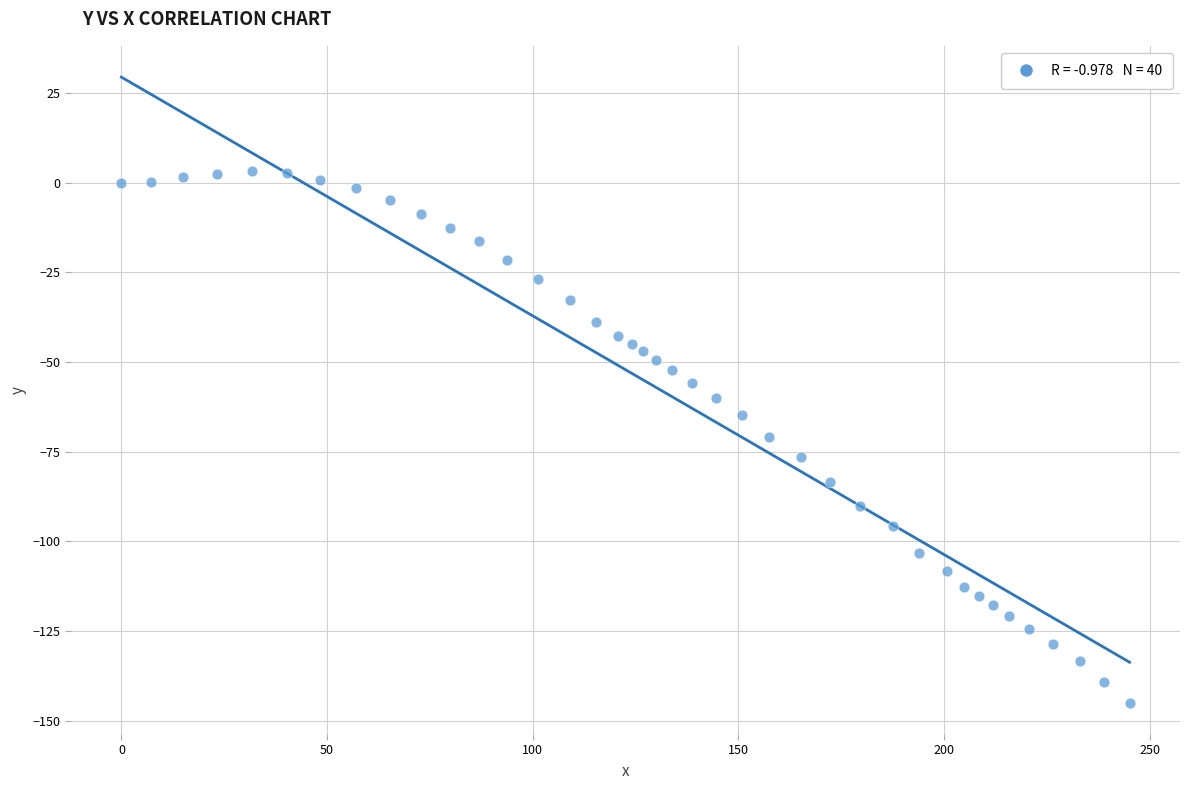

What is the range of Y values (max minus min)?

148.2